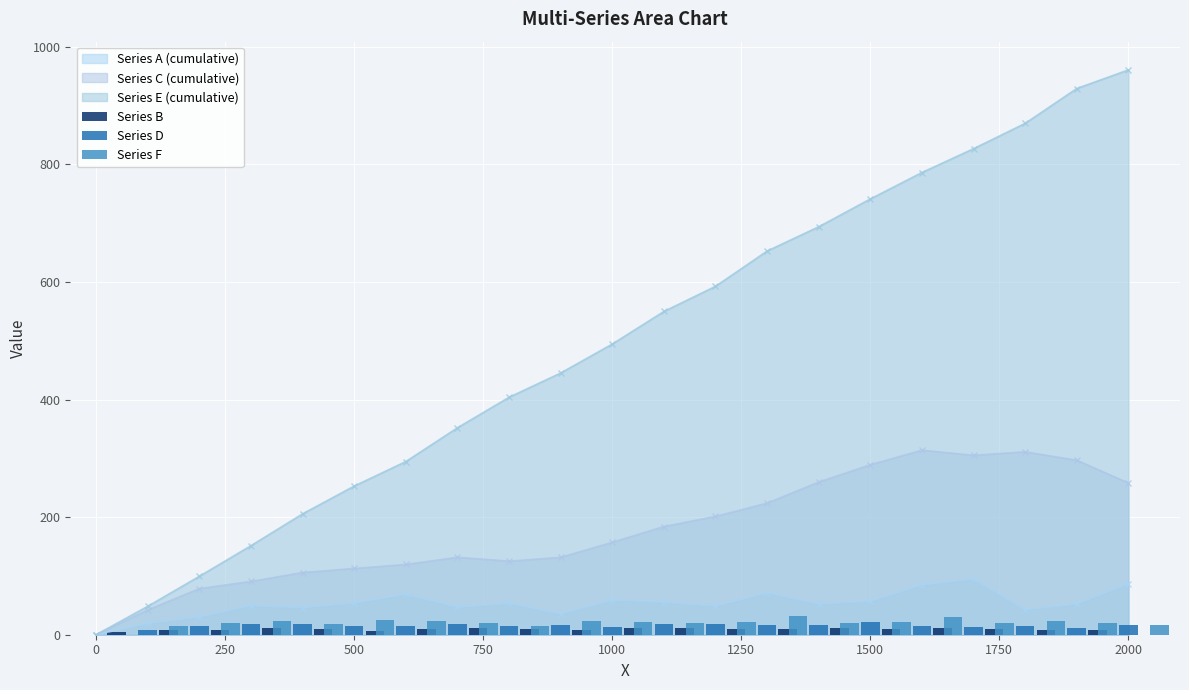

The Series C (cumulative) series shows -171.9 at 0. True or false?

False